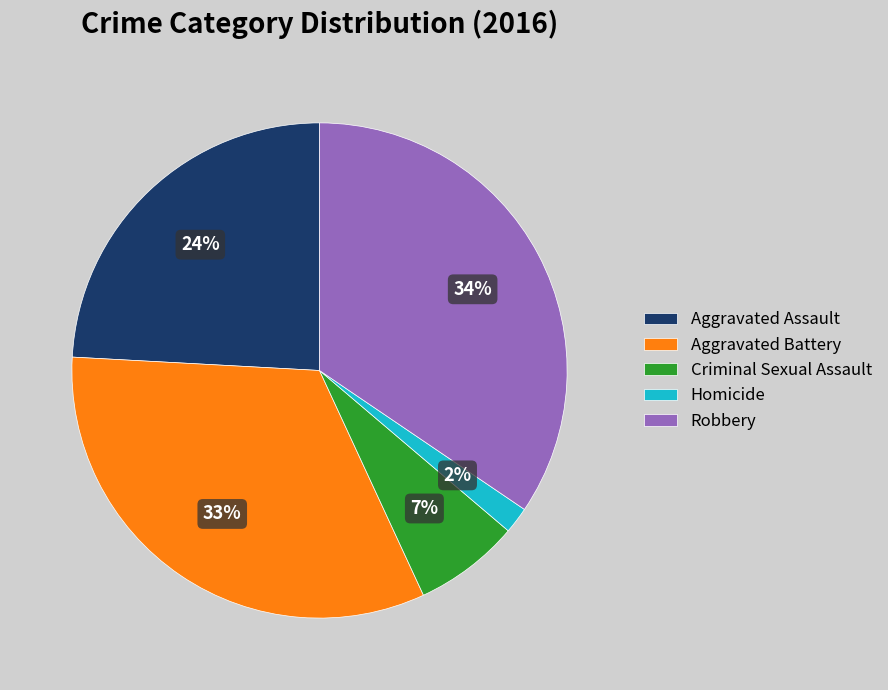

Is Aggravated Battery the majority of the pie?

No